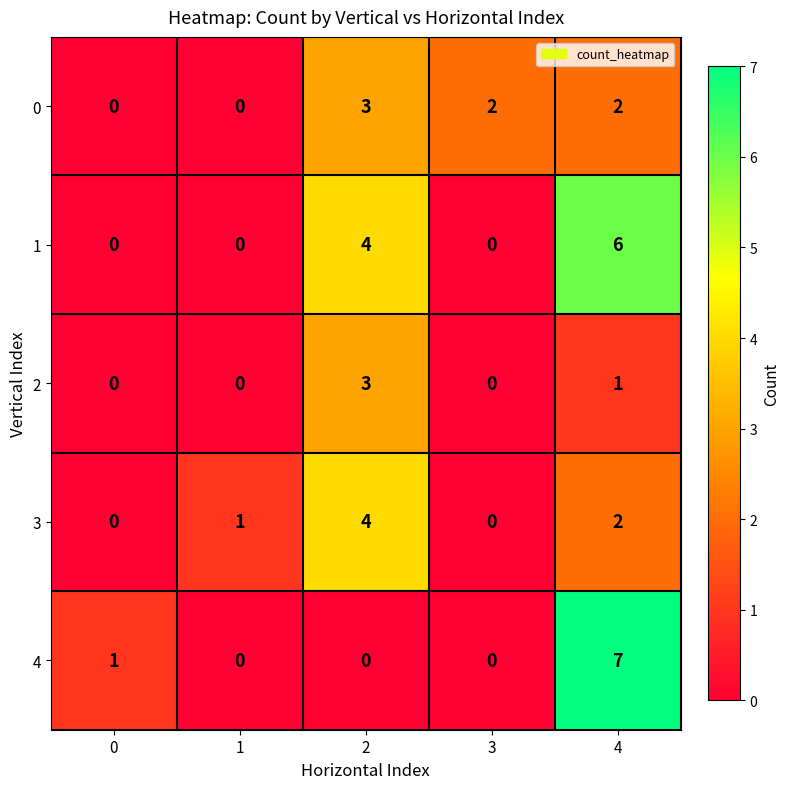

How many 0 values are between 0 and 2?

4